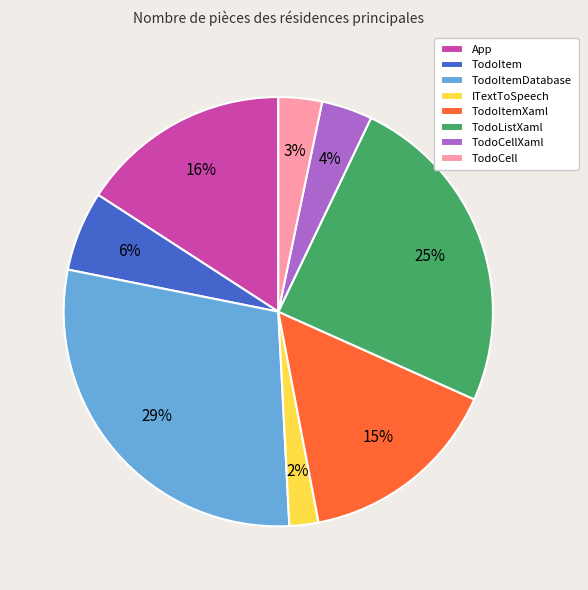

Does TodoListXaml represent more than half of the total?

No